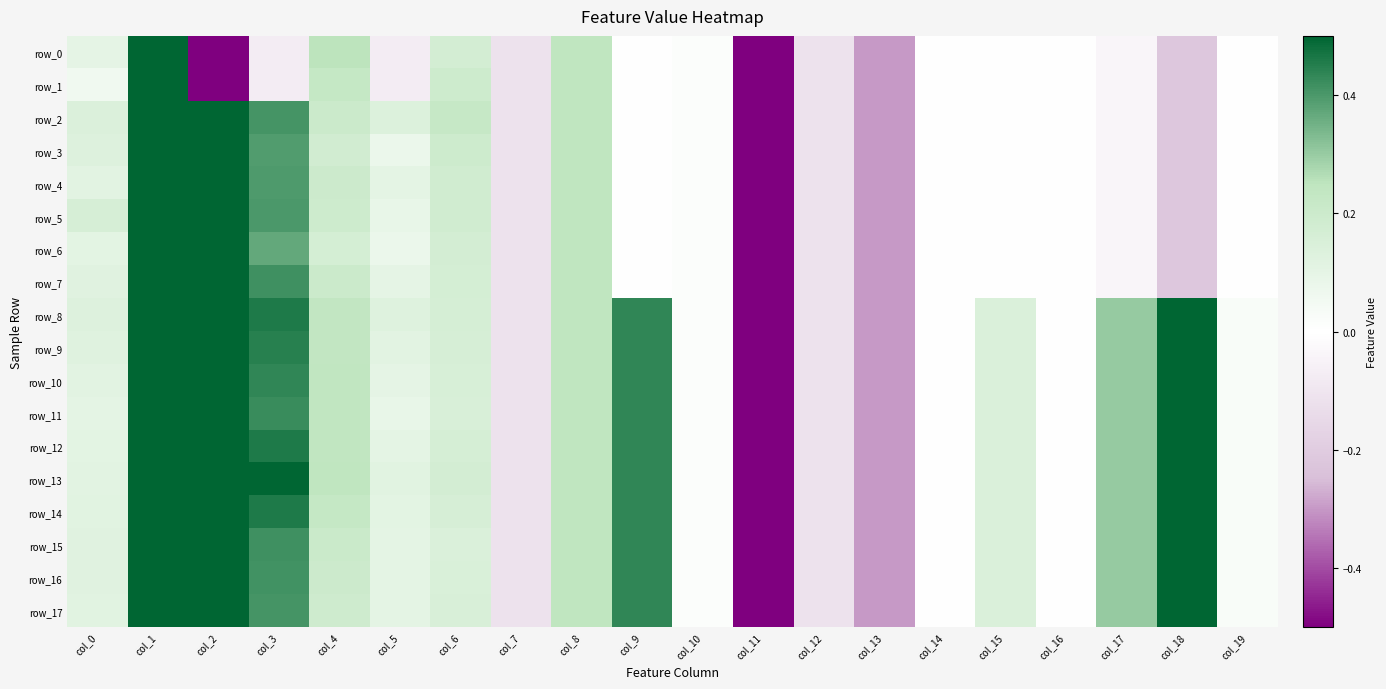

What is the average value of the row_3 series?

-0.2